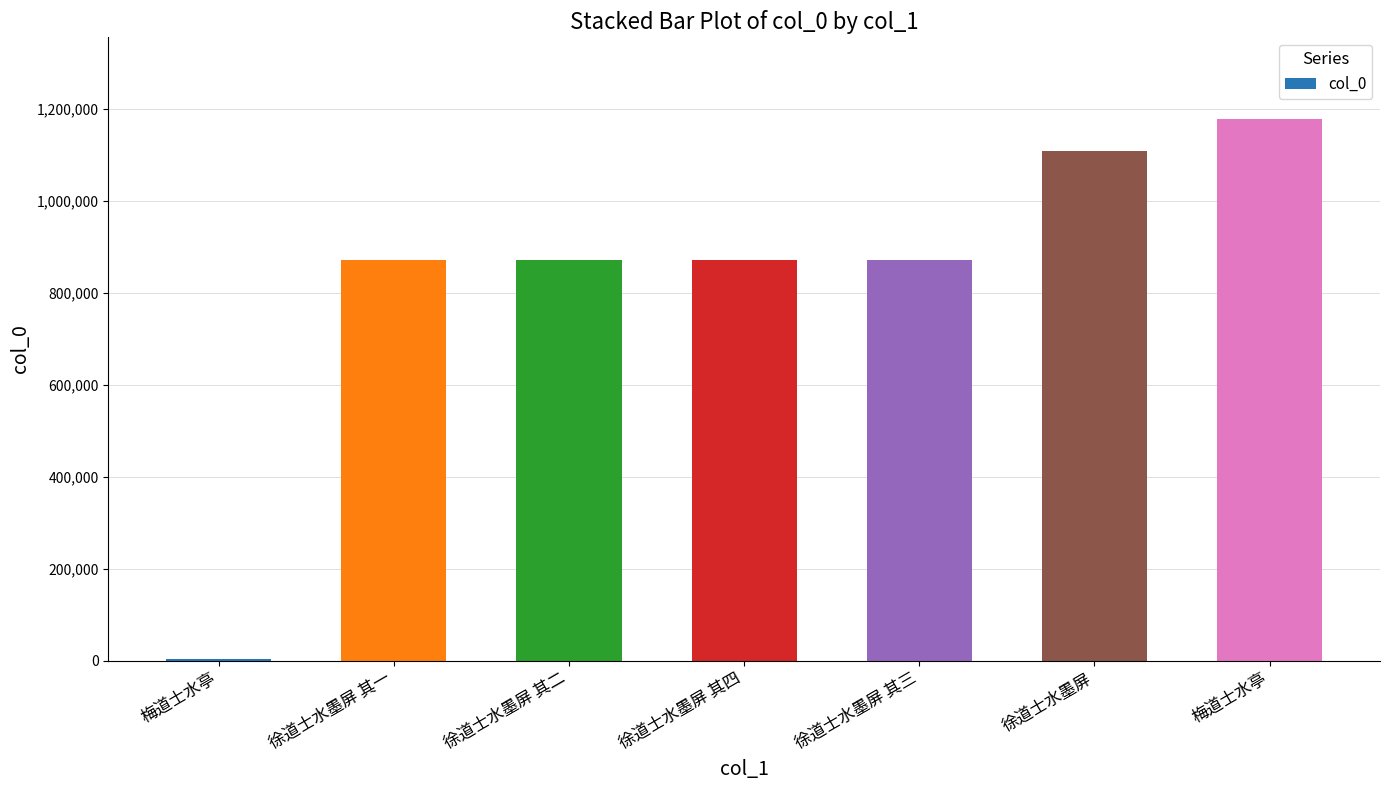

How many bars are there in total?

7